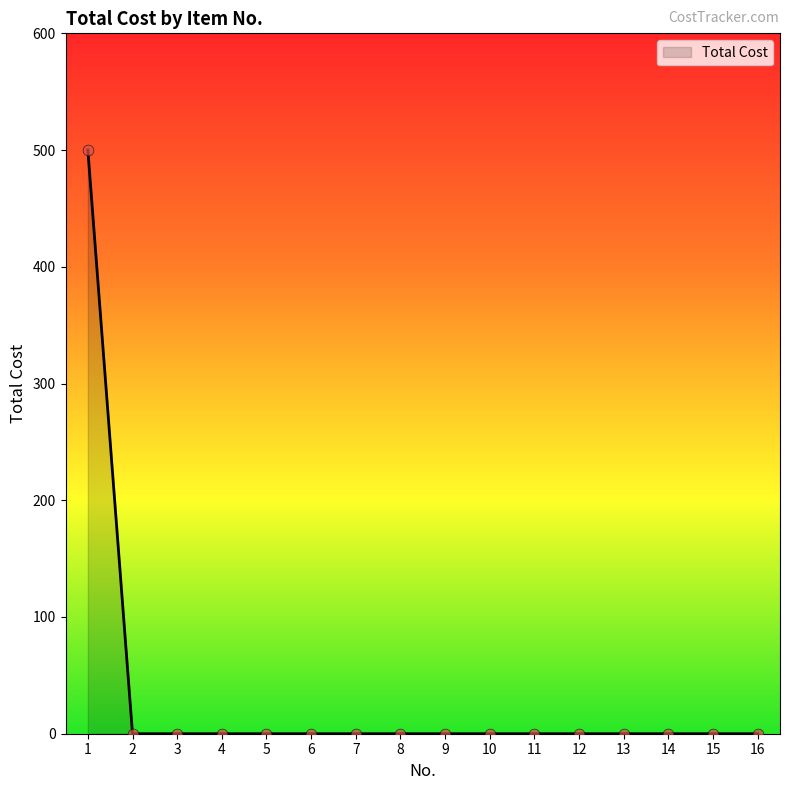

What is the change in value from 1 to 7?

-500